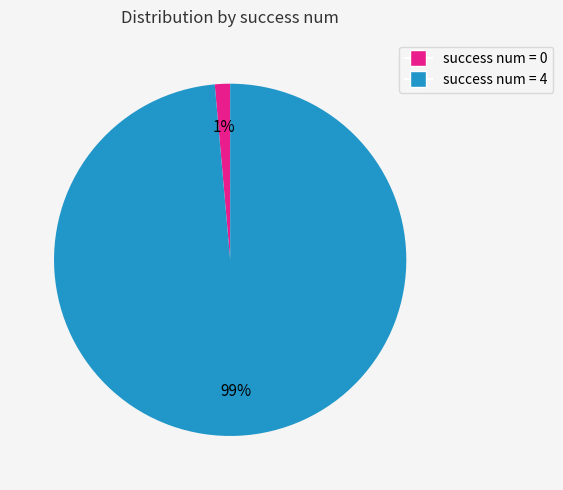

How many slices are in this pie chart?

2